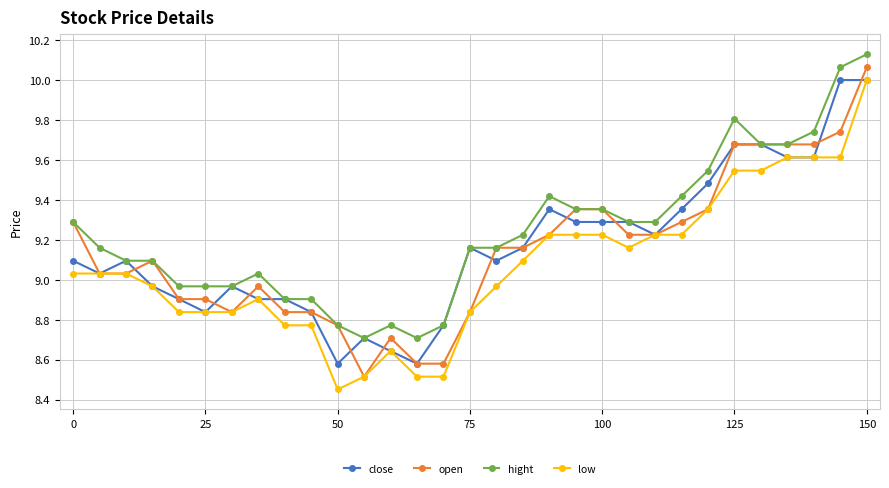

True or false: low has more than 1 interior local peaks.

True